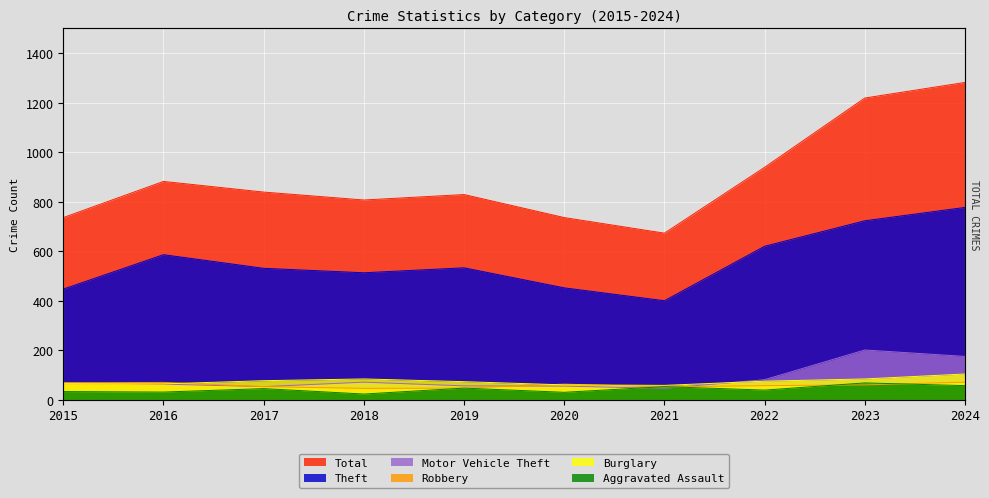

At how many categories does at least one series exceed 97?

10